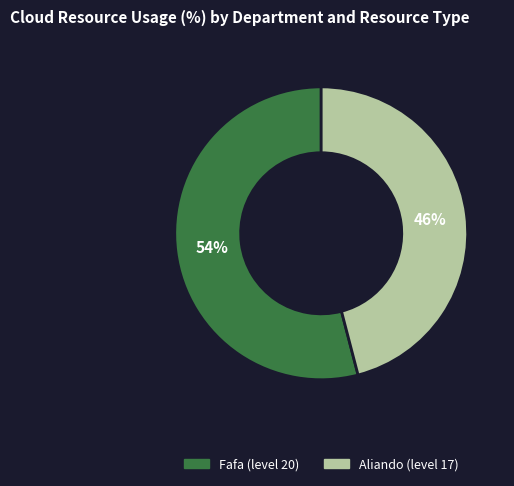

Between Fafa and Aliando, which is larger?

Fafa